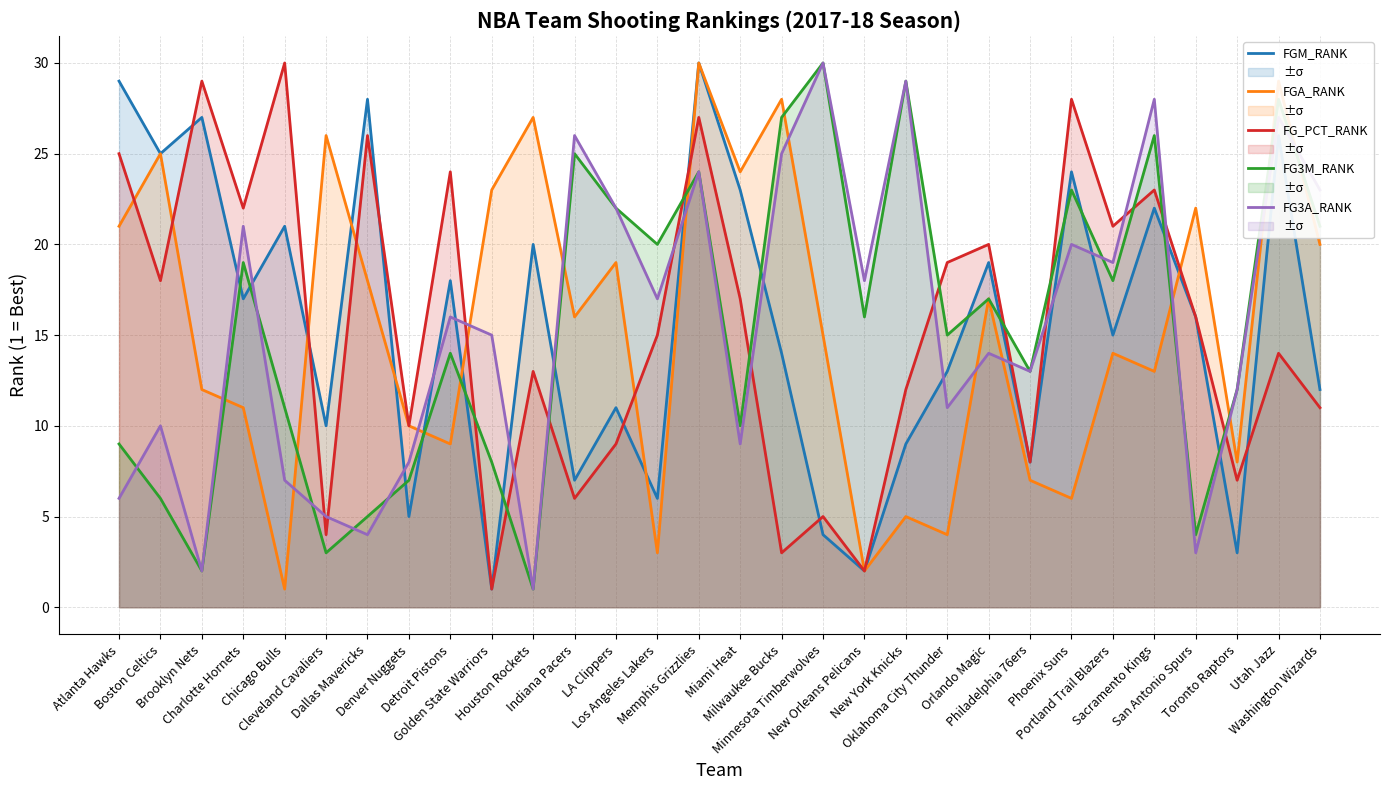

Is it true that FGA_RANK equals 12 at Brooklyn Nets?

True